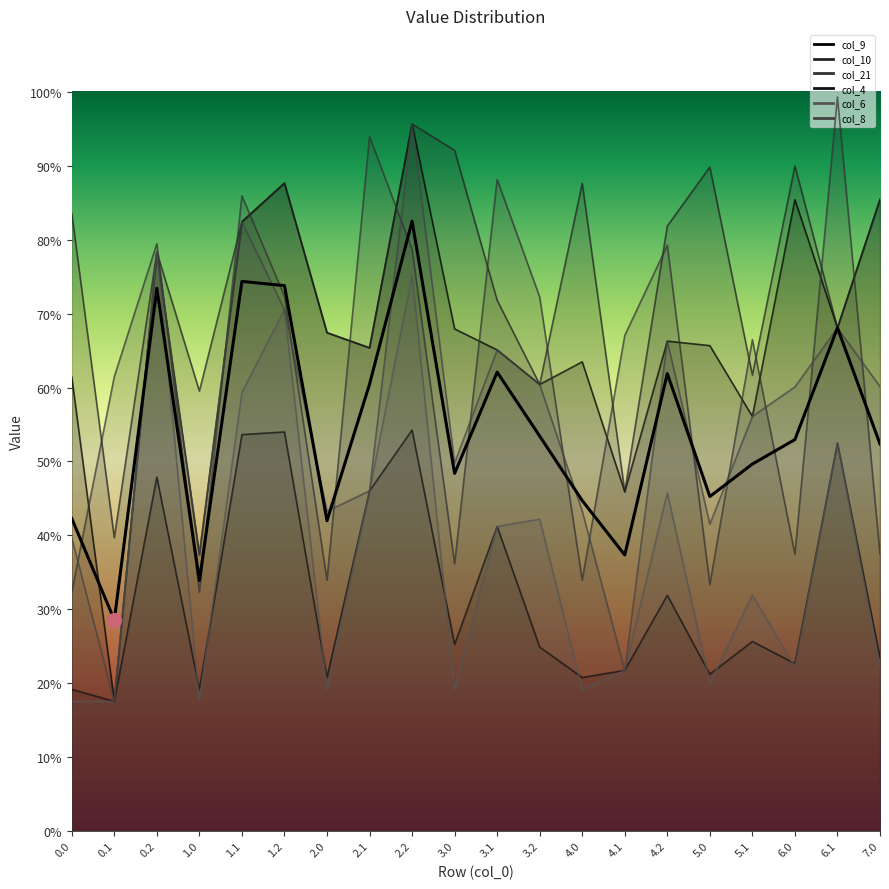

Reading left to right, extract all data points from this chart.

col_9: 737.3	210.4	939.8	448.6	989.2	1052.0	809.1	784.5	1148.0	815.2	781.1	725.1	761.8	550.8	795.3	788.1	673.1	1025.1	816.9	1025.6
col_10: 1003.0	476.1	939.8	714.2	989.2	1052.0	809.1	784.5	1148.0	1105.1	861.7	725.1	1051.7	550.8	982.2	1078.0	740.2	1079.7	816.9	1025.6
col_21: 387.9	737.9	953.7	387.9	1031.3	868.1	407.1	1127.3	944.3	433.8	1057.8	867.0	407.1	804.7	951.1	400.2	797.9	449.3	1191.8	449.3
col_4: 230.0	210.4	574.7	230.0	643.6	647.9	249.2	552.3	651.1	302.7	494.5	298.7	249.2	260.9	382.8	254.6	307.7	271.9	629.9	281.6
col_6: 210.4	210.4	939.8	210.4	712.1	846.5	229.6	552.3	902.0	229.6	494.5	506.4	229.6	260.9	549.3	239.7	383.2	266.2	629.9	266.7
col_8: 476.1	210.4	939.8	448.6	989.2	846.5	519.2	552.3	1148.0	597.6	781.1	725.1	519.5	260.9	795.3	498.2	673.1	721.1	816.9	721.6